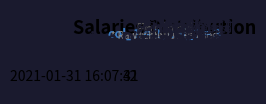

The 2021-01-31 16:07:31 slice represents 26% of the pie. True or false?

False